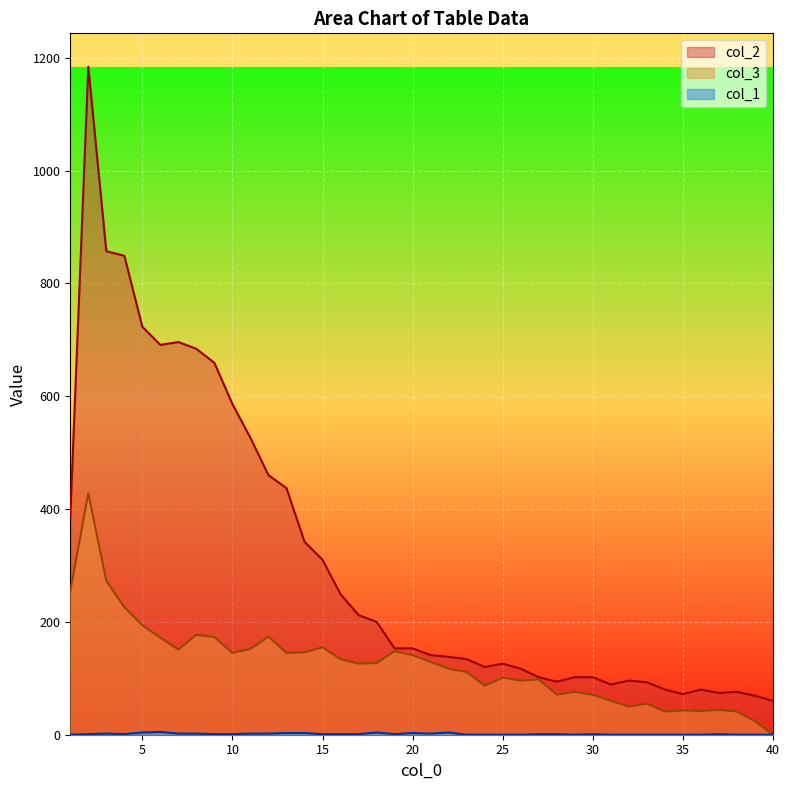

Which series has the widest spread of values?

col_2